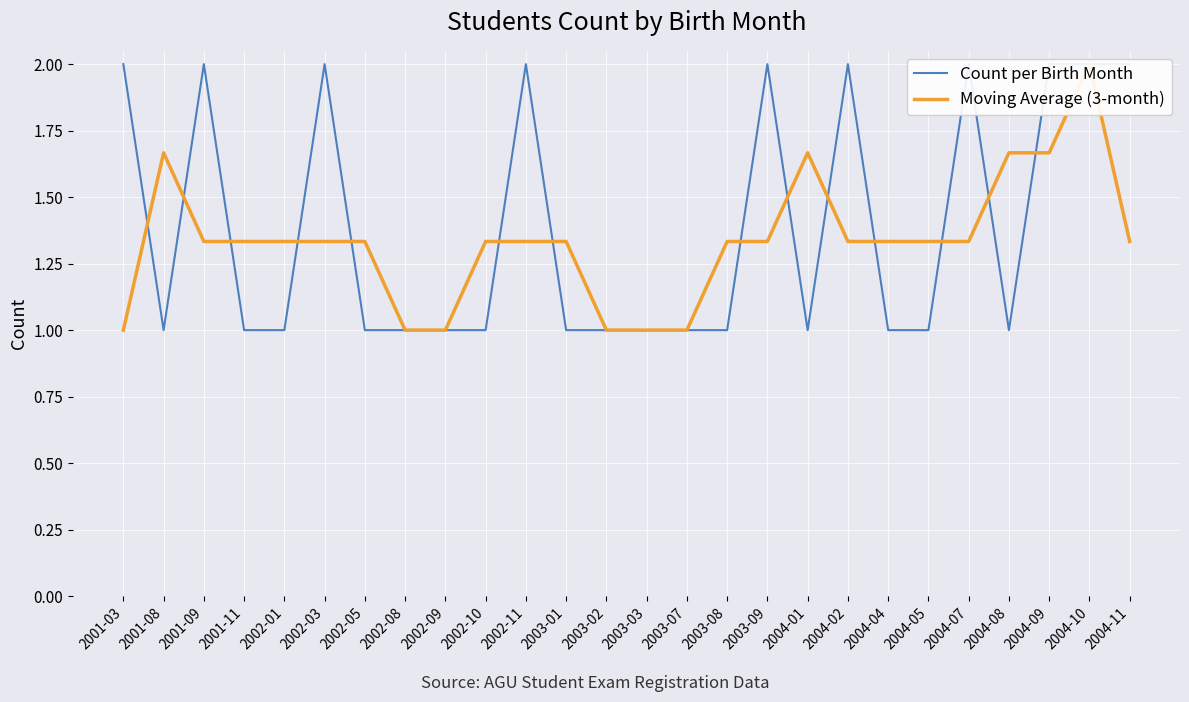

What are all the series names shown in the legend?

Count per Birth Month, Moving Average (3-month)